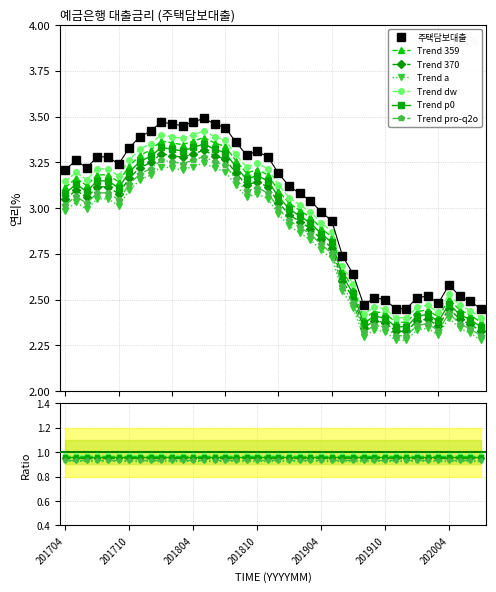

List the labels in order of value, largest first.

201805, 201801, 201804, 201802, 201806, 201803, 201807, 201712, 201711, 201808, 201710, 201810, 201809, 201707, 201708, 201811, 201705, 201709, 201706, 201704, 201812, 201901, 201902, 201903, 201904, 201905, 201906, 201907, 202004, 202002, 202005, 201909, 202001, 201910, 202006, 202003, 201908, 201911, 201912, 202007